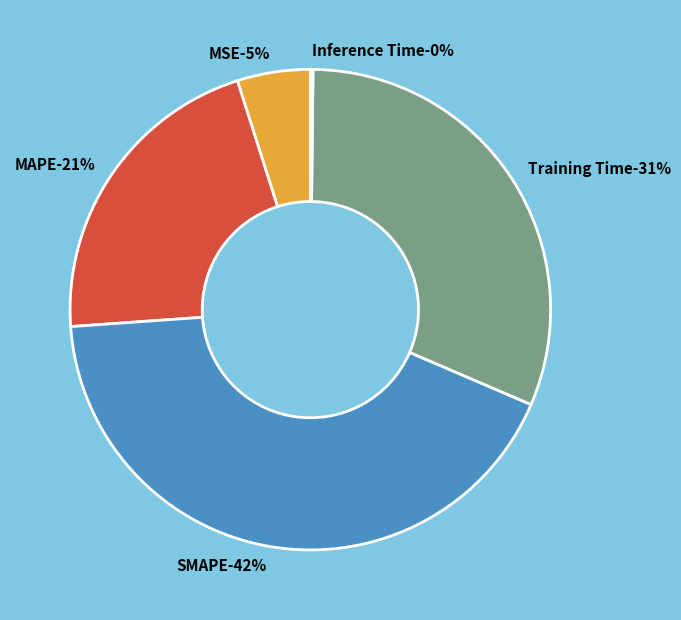

To the nearest percent, what is the difference between the largest and smallest slice percentages?

42%